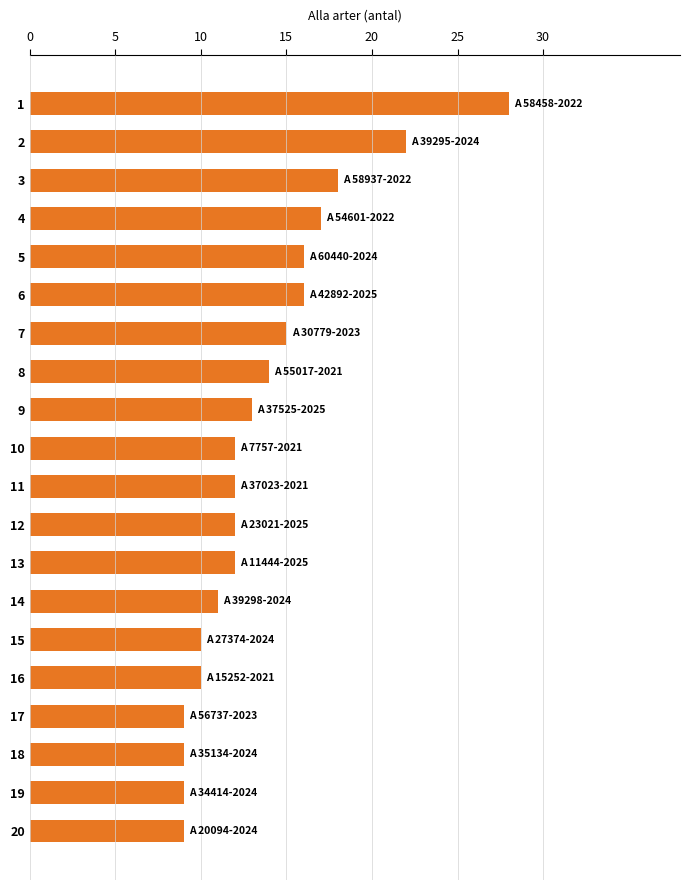

How many bars are there in total?

20